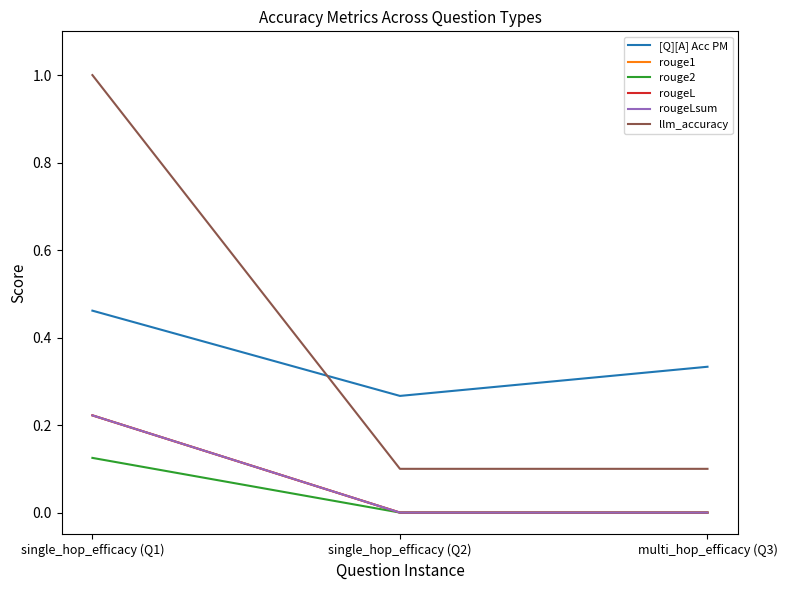

Reading left to right, extract all data points from this chart.

[Q][A] Acc PM: single_hop_efficacy (Q1)=0.5	single_hop_efficacy (Q2)=0.3	multi_hop_efficacy (Q3)=0.3
rouge1: single_hop_efficacy (Q1)=0.2	single_hop_efficacy (Q2)=0.0	multi_hop_efficacy (Q3)=0.0
rouge2: single_hop_efficacy (Q1)=0.1	single_hop_efficacy (Q2)=0.0	multi_hop_efficacy (Q3)=0.0
rougeL: single_hop_efficacy (Q1)=0.2	single_hop_efficacy (Q2)=0.0	multi_hop_efficacy (Q3)=0.0
rougeLsum: single_hop_efficacy (Q1)=0.2	single_hop_efficacy (Q2)=0.0	multi_hop_efficacy (Q3)=0.0
llm_accuracy: single_hop_efficacy (Q1)=1.0	single_hop_efficacy (Q2)=0.1	multi_hop_efficacy (Q3)=0.1